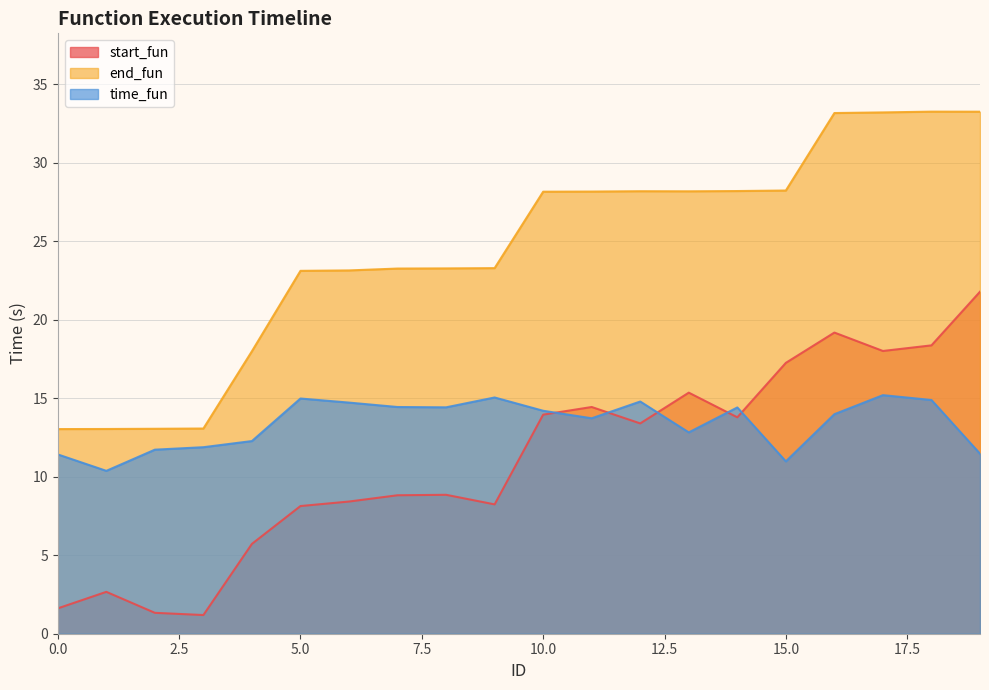

Reading left to right, what are all the values shown in this chart?

start_fun: 1.6	2.7	1.3	1.2	5.7	8.1	8.4	8.8	8.8	8.2	13.9	14.4	13.4	15.4	13.8	17.2	19.2	18.0	18.4	21.8
end_fun: 13.0	13.0	13.1	13.1	18.0	23.1	23.1	23.3	23.3	23.3	28.1	28.2	28.2	28.2	28.2	28.2	33.2	33.2	33.2	33.2
time_fun: 11.4	10.4	11.7	11.9	12.3	15.0	14.7	14.4	14.4	15.0	14.2	13.7	14.8	12.8	14.4	11.0	14.0	15.2	14.9	11.5